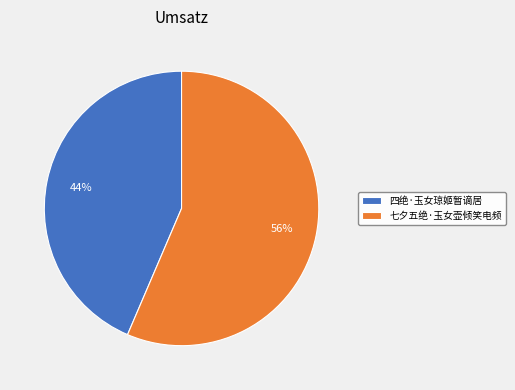

Approximately how many times larger is the value at 七夕五绝·玉女壶倾笑电频 compared to 四绝·玉女琼姬暂谪居?

1.3